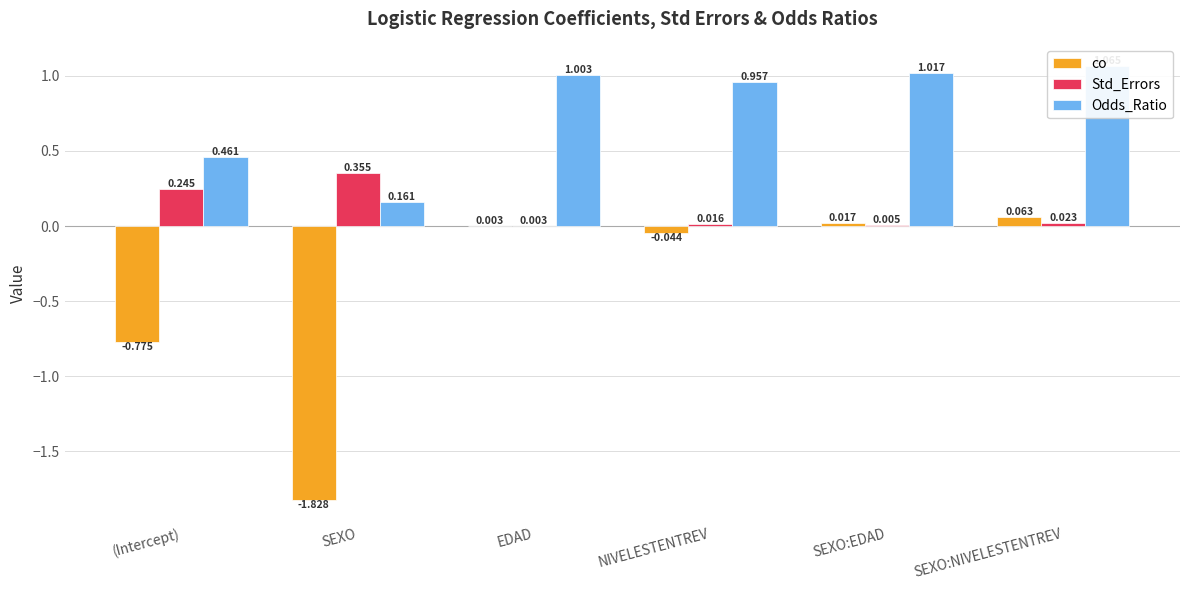

Reading right to left, list all the values displayed in this chart.

co: 0.1	0.0	-0.0	0.0	-1.8	-0.8
Std_Errors: 0.0	0.0	0.0	0.0	0.4	0.2
Odds_Ratio: 1.1	1.0	1.0	1.0	0.2	0.5